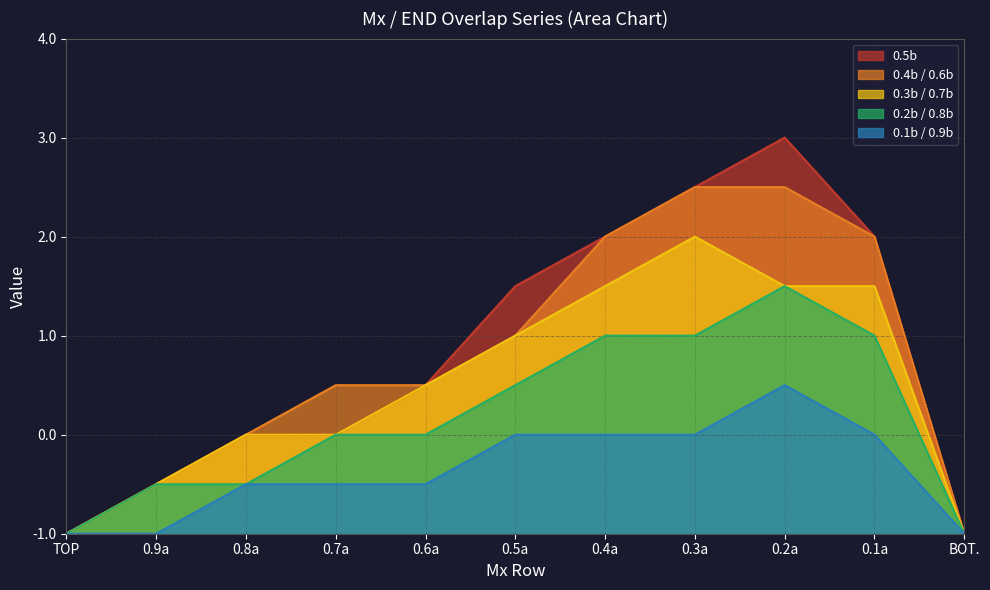

In 0.4b / 0.6b, how many points are higher than both neighbors (excluding endpoints)?

1